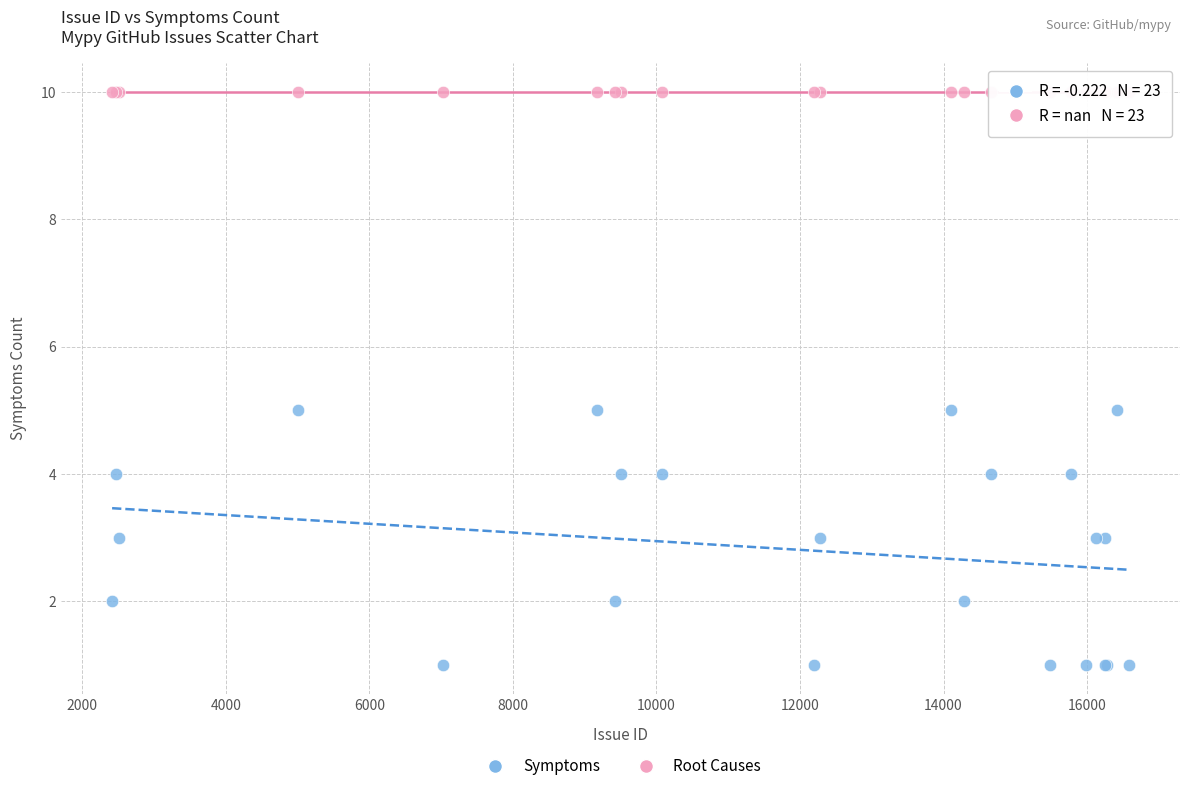

Which series reaches the maximum Y coordinate?

Root Causes